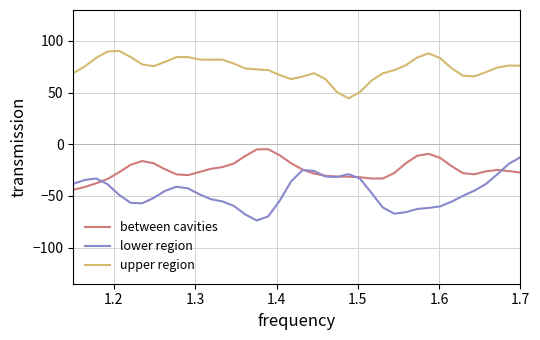

How many series are shown in this chart?

3